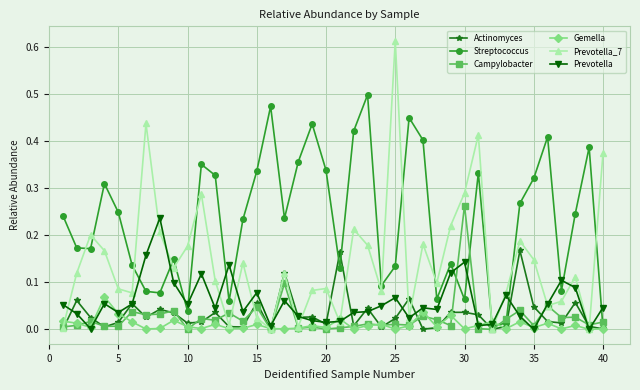

Which series has the largest total across all categories?

Streptococcus